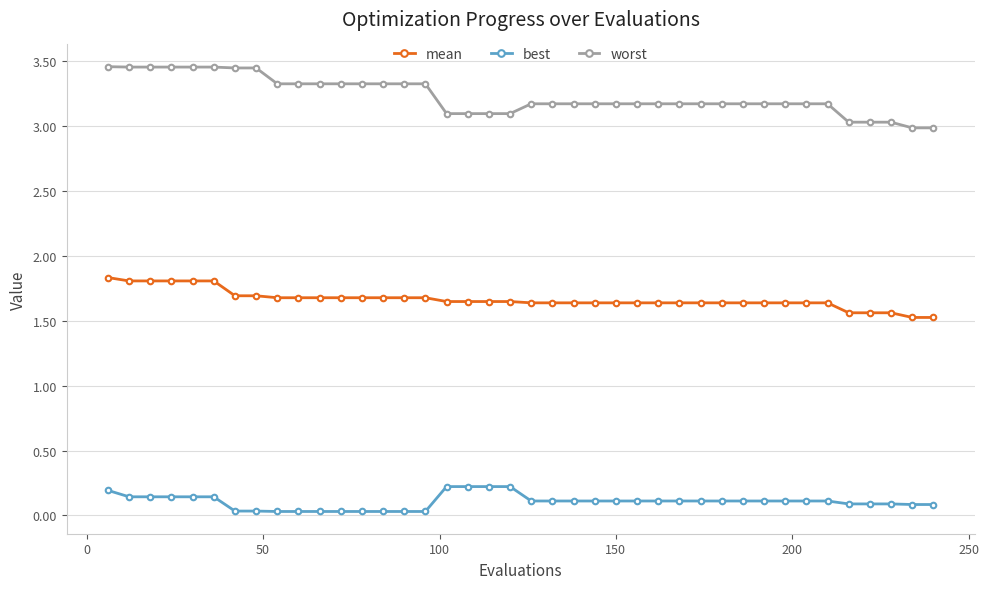

How many mean values are between 1 and 2?

40